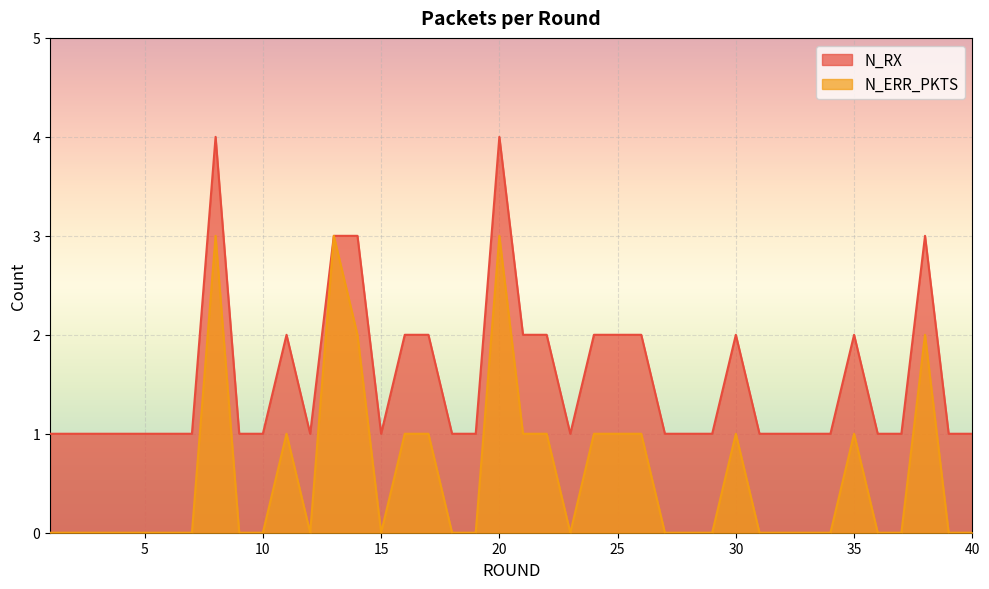

True or false: N_ERR_PKTS and N_RX cross at least once.

False